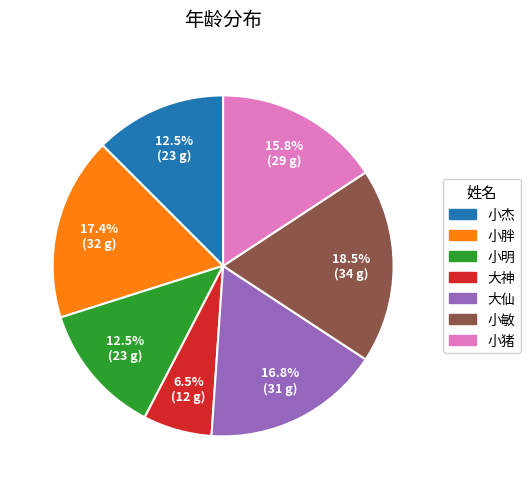

Between 小杰 and 大神, which is larger?

小杰